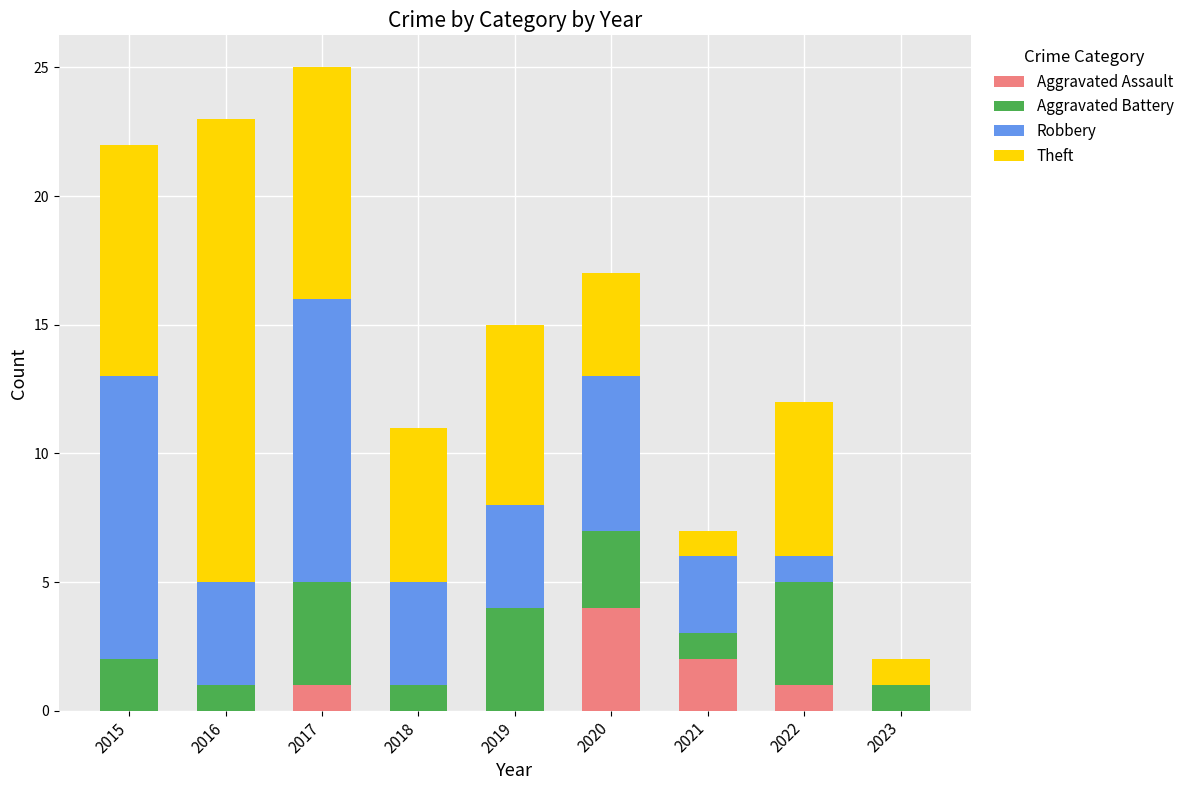

The value of Aggravated Assault at 2020 is 2. True or false?

False